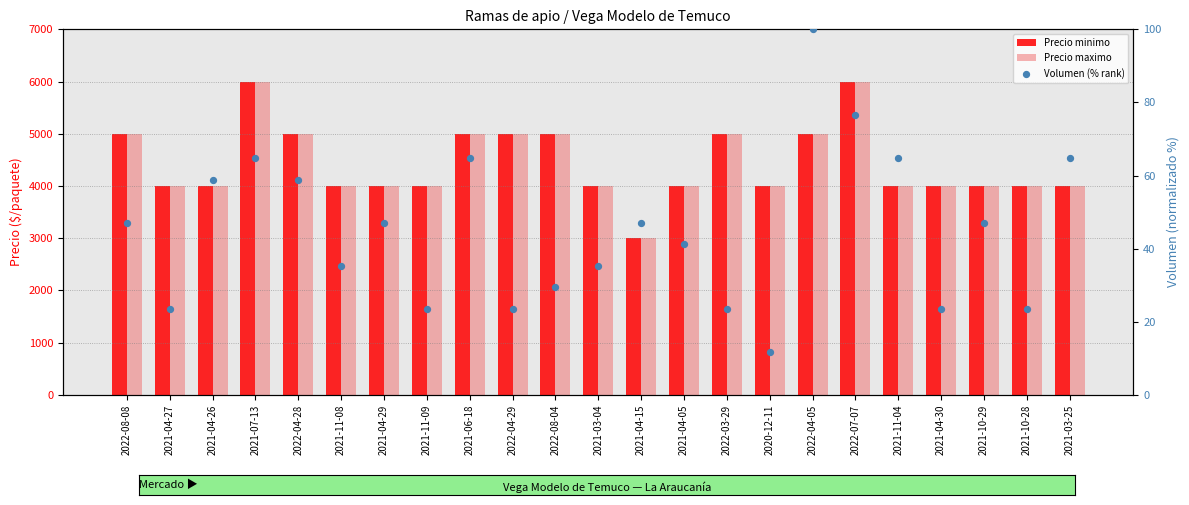

Which series contains the lowest Y value?

Volumen (% rank)